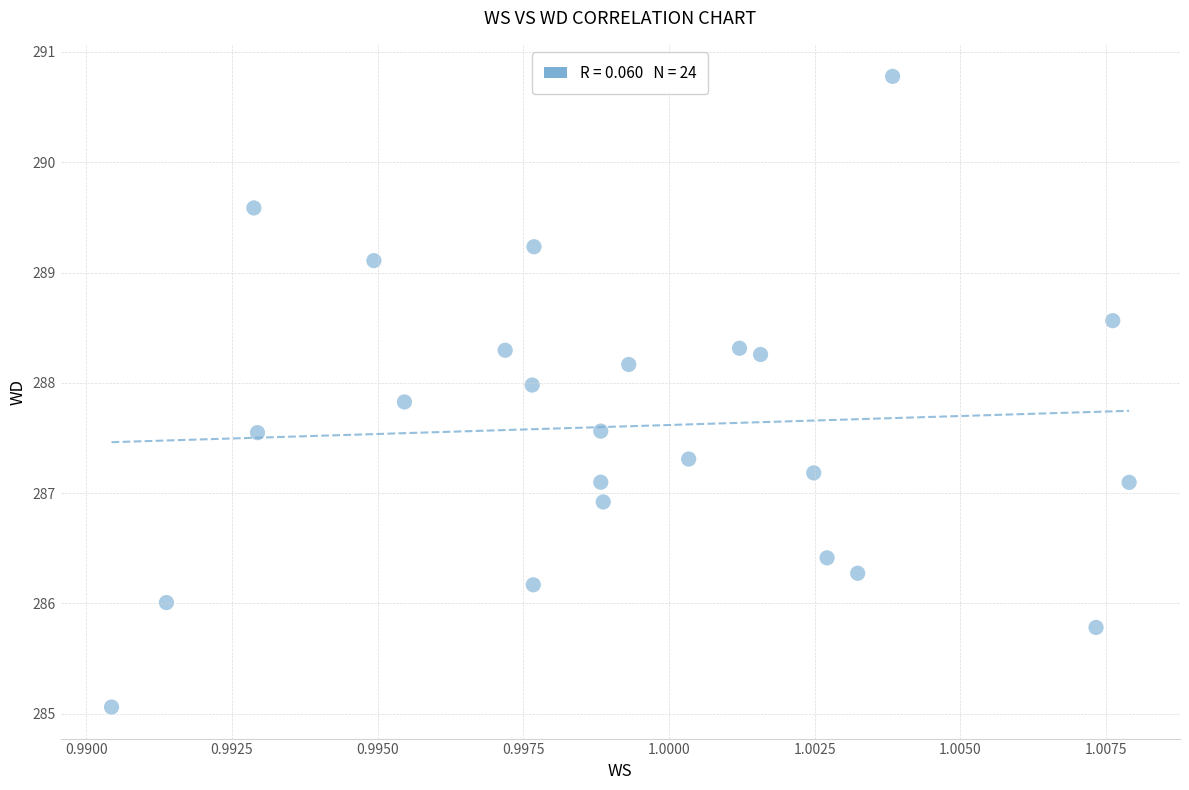

What is the range of Y values (max minus min)?

5.7